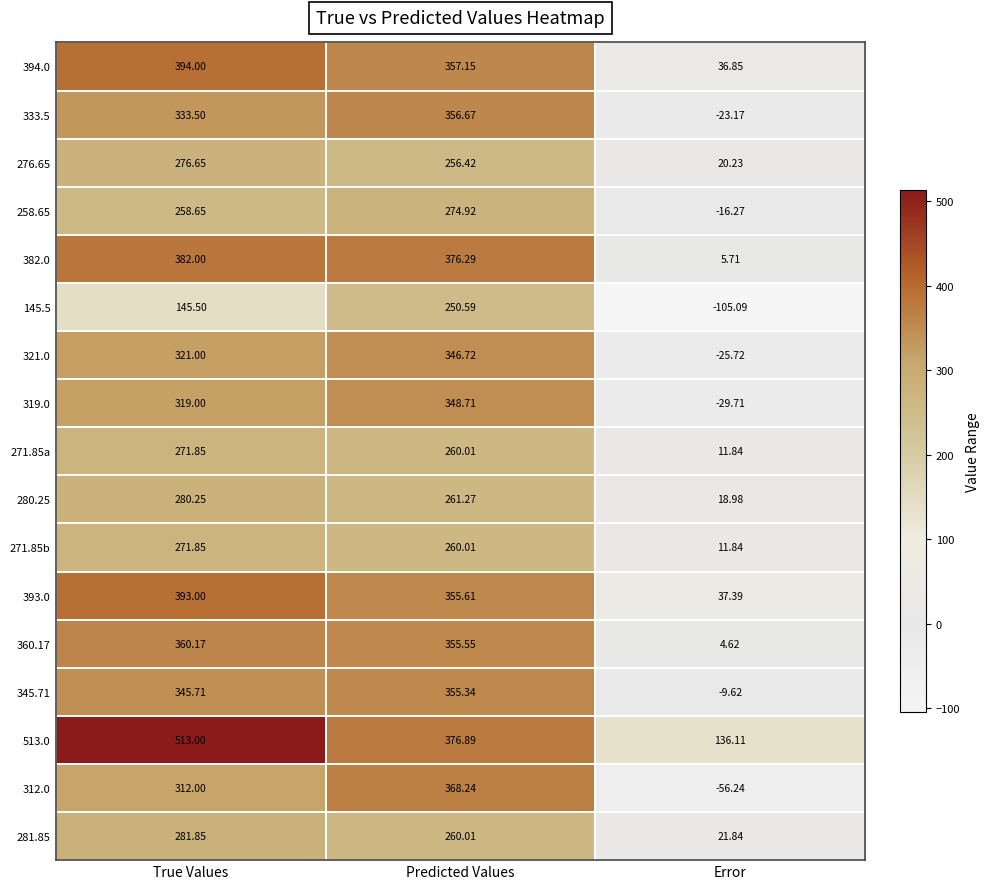

Which category has the lowest value in the 312.0 series?

Error